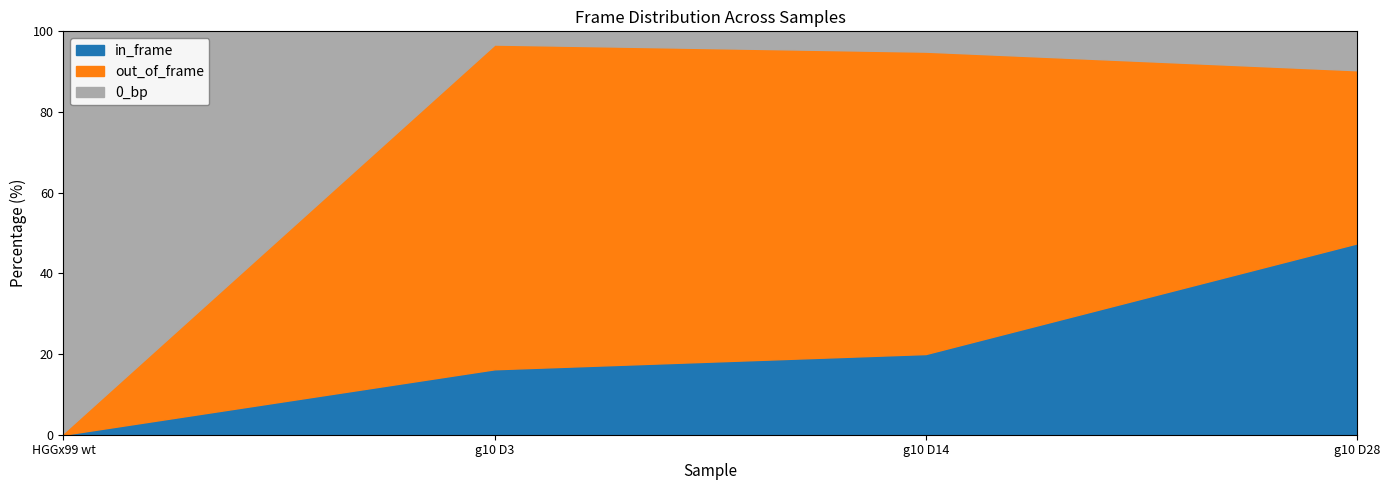

Where is the data nearest to the value 48?

g10 D28